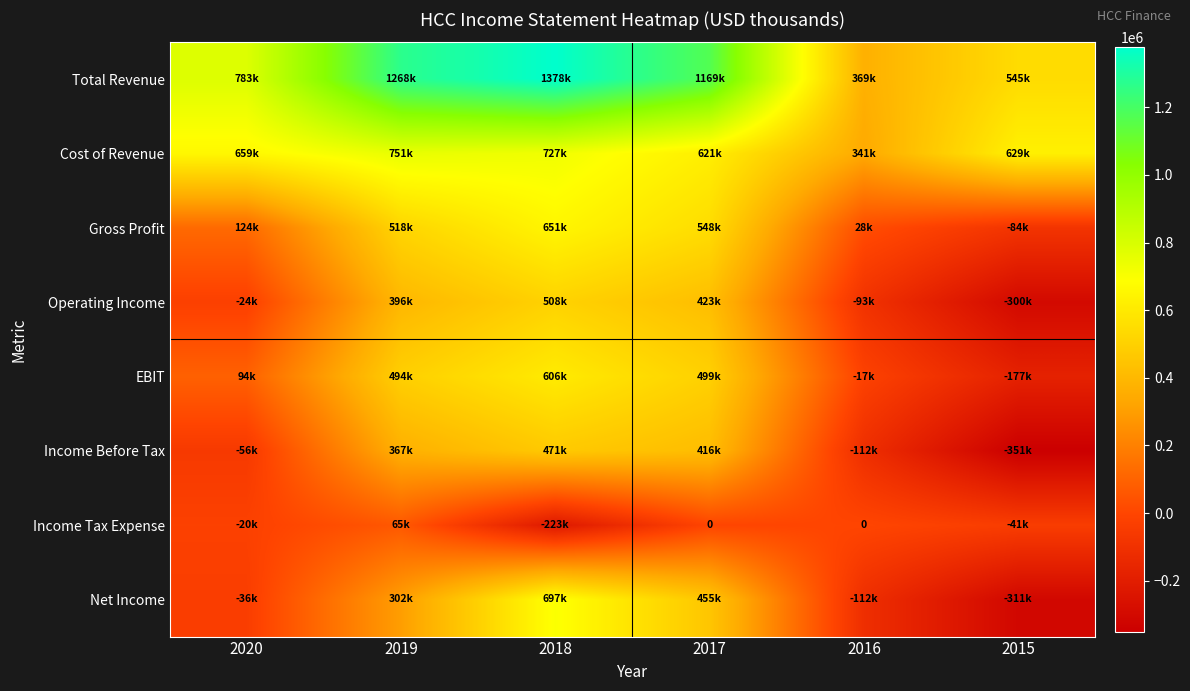

Rank the series by their maximum value, from lowest to highest.

Income Tax Expense, Income Before Tax, Operating Income, EBIT, Gross Profit, Net Income, Cost of Revenue, Total Revenue